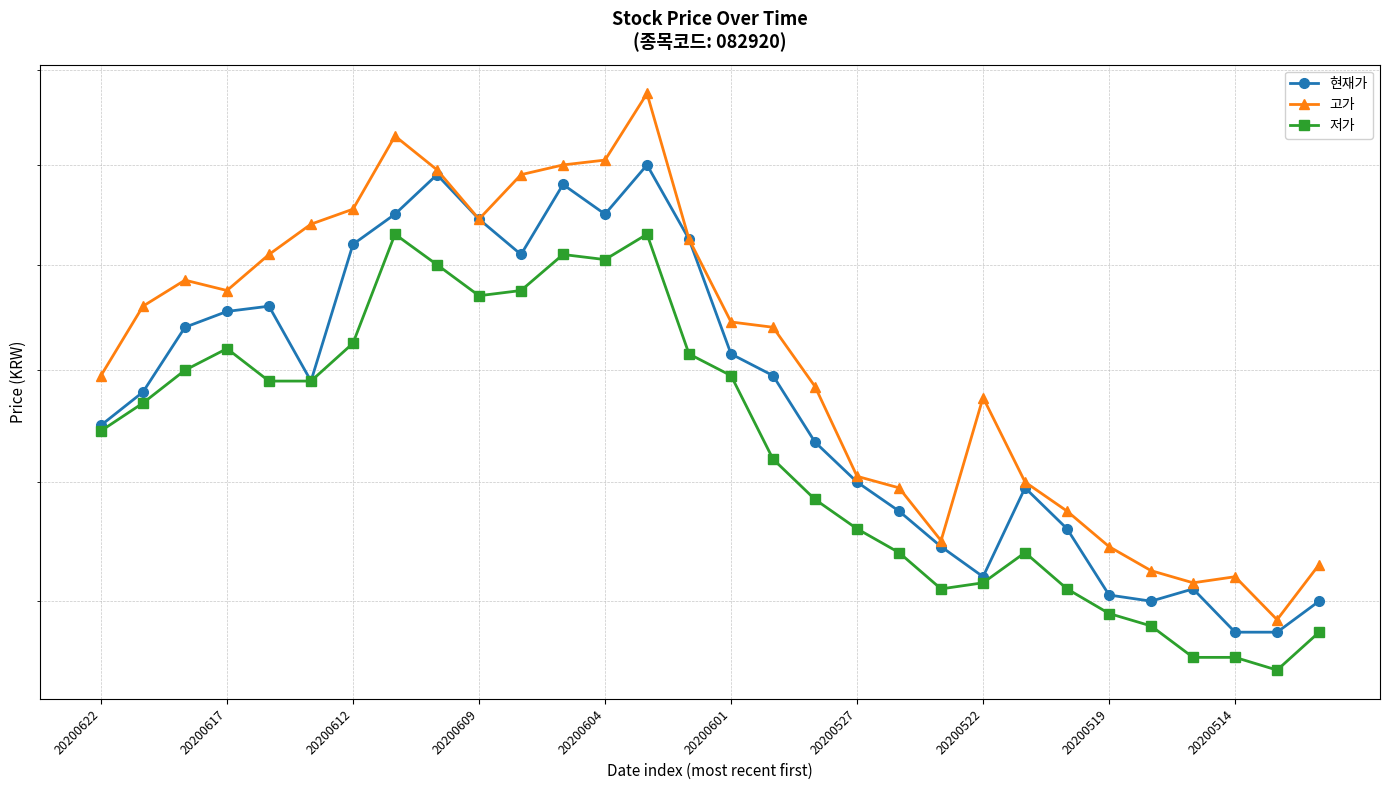

True or false: 현재가 and 고가 intersect in this chart.

False